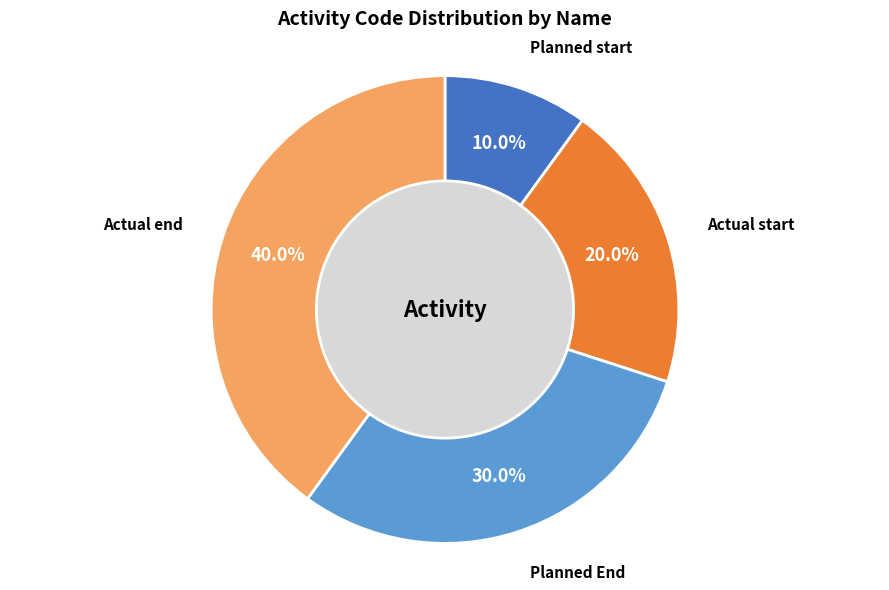

Rank the categories by value from lowest to highest.

Planned start, Actual start, Planned End, Actual end